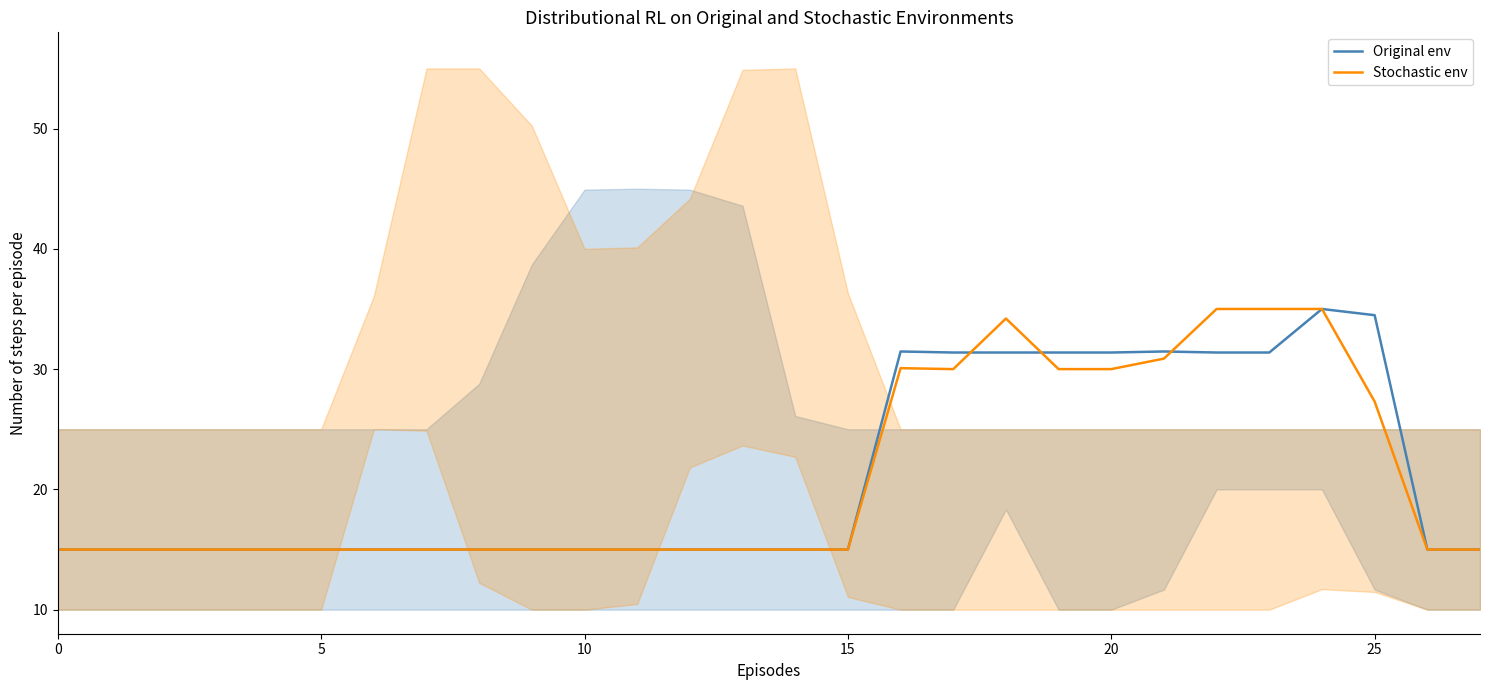

Between 13 and 11, which is larger?

13